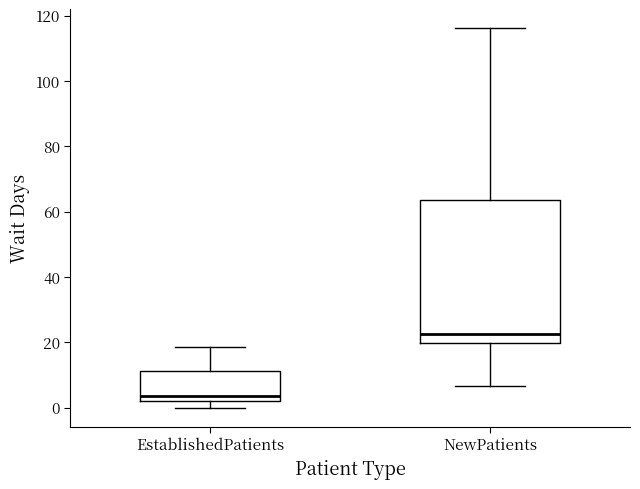

Reading left to right, transcribe this box plot: for each box, give where its median line is, the range the box spans, and where its two whiskers end, as read against the y-axis. The values are not printed on the chart, so give them approximately, as read against the axis.

EstablishedPatients: median 4, box 2 to 12, whiskers 0 to 18
NewPatients: median 22, box 20 to 64, whiskers 6 to 116